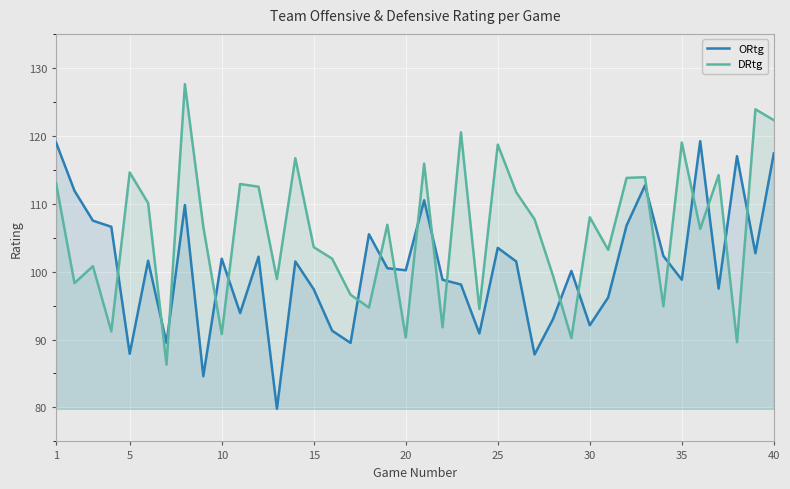

What is the difference between the highest and lowest values at 30?

15.9